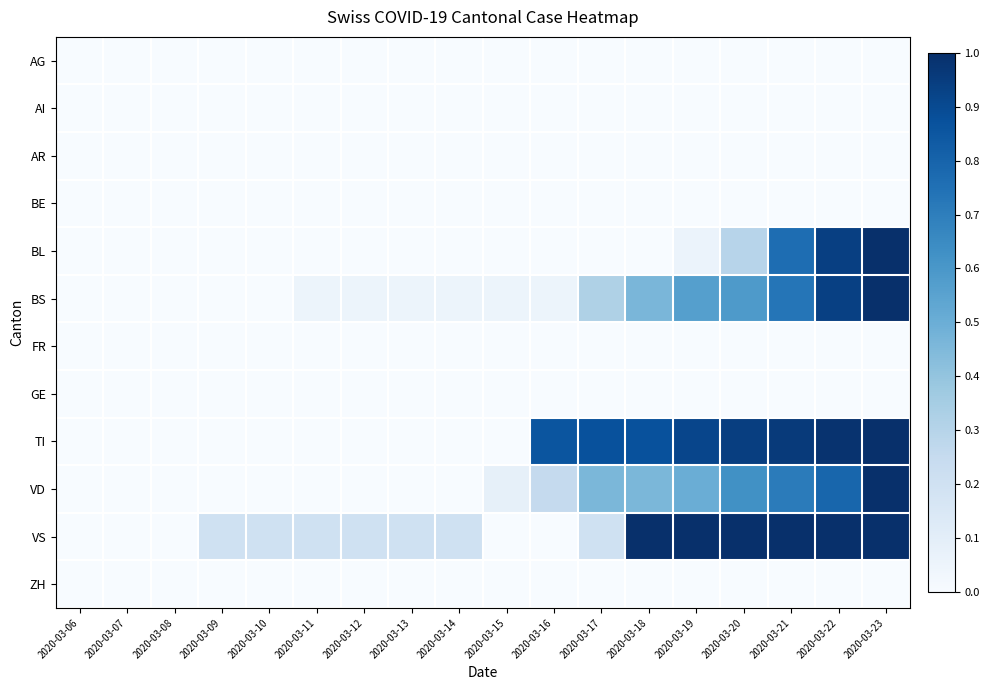

Which series has the largest total across all categories?

TI